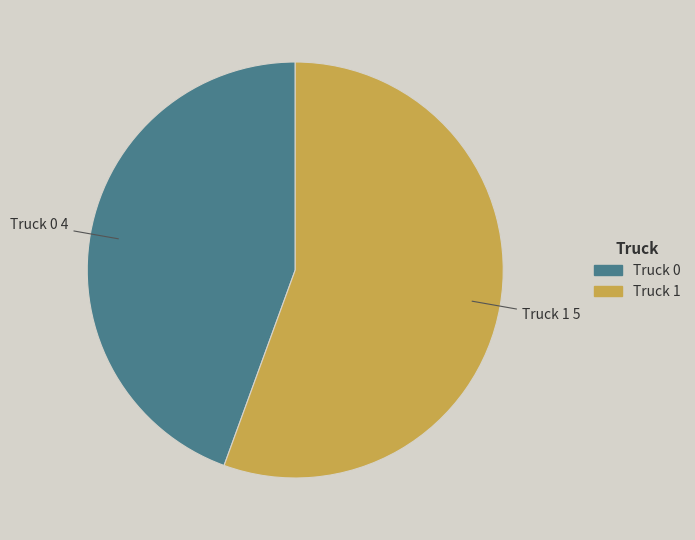

Approximately how many times larger is the value at Truck 0 compared to Truck 1?

0.8